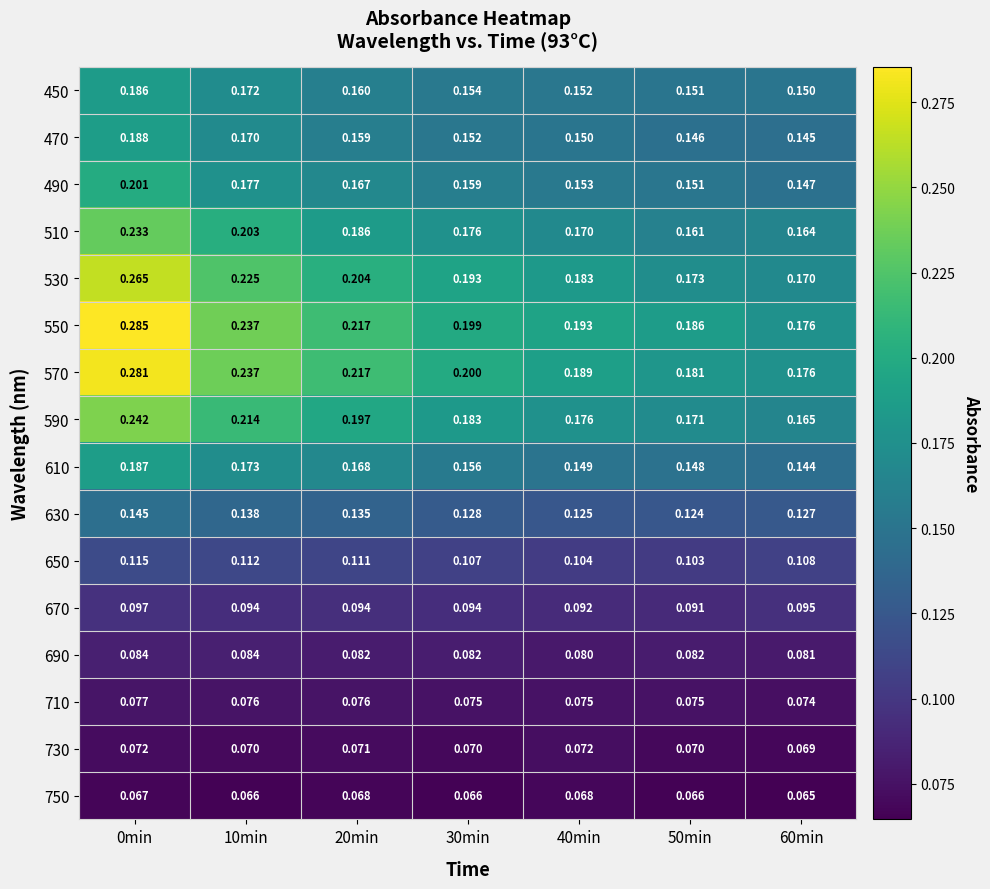

Is the value of 730 at 20min greater than the value of 690 at 30min?

No